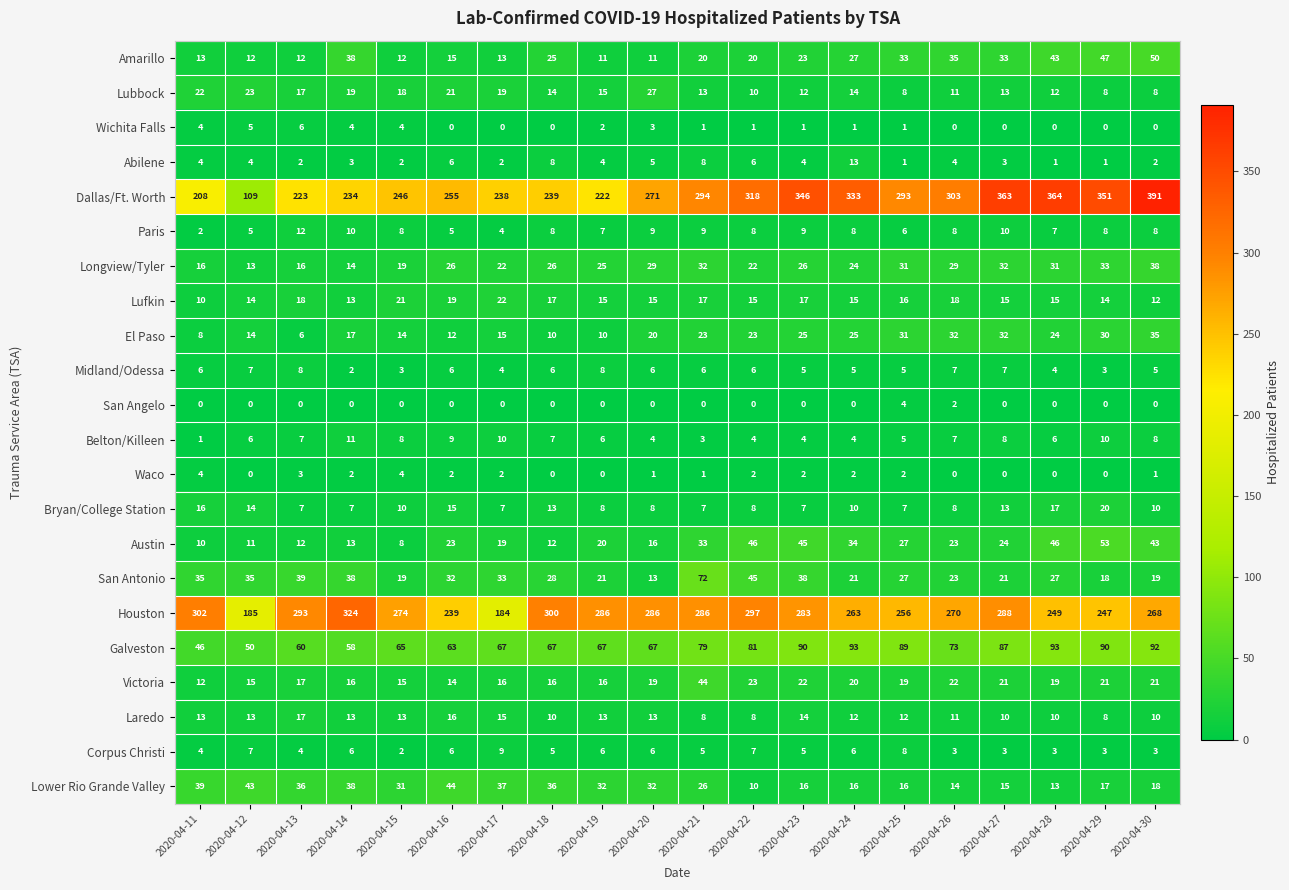

What is the sum of all San Angelo values?

6